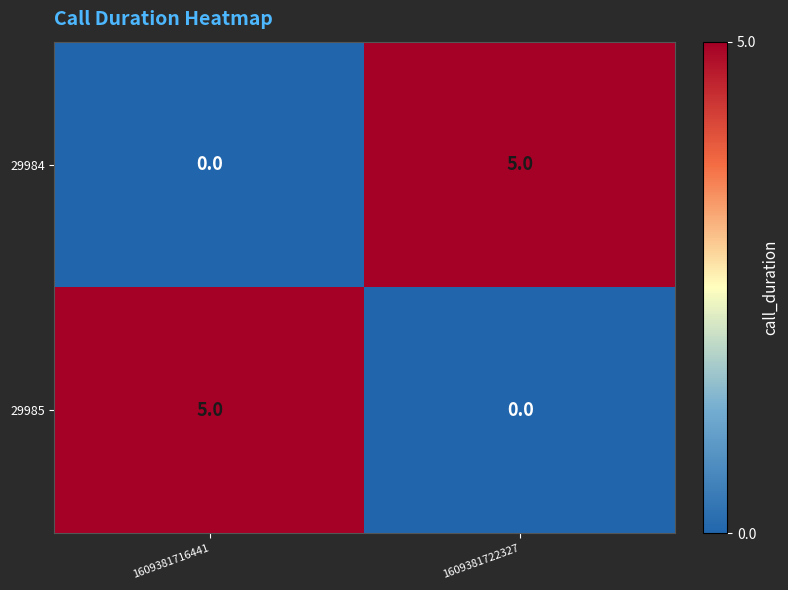

Is it true that 29984 equals 5 at 1609381722327?

True